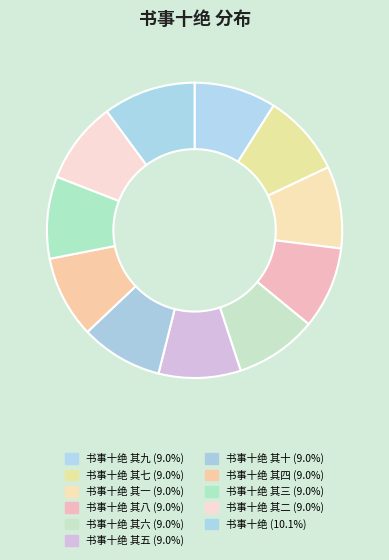

Rank the categories by value from highest to lowest.

书事十绝, 书事十绝 其七, 书事十绝 其二, 书事十绝 其八, 书事十绝 其三, 书事十绝 其六, 书事十绝 其一, 书事十绝 其十, 书事十绝 其五, 书事十绝 其四, 书事十绝 其九